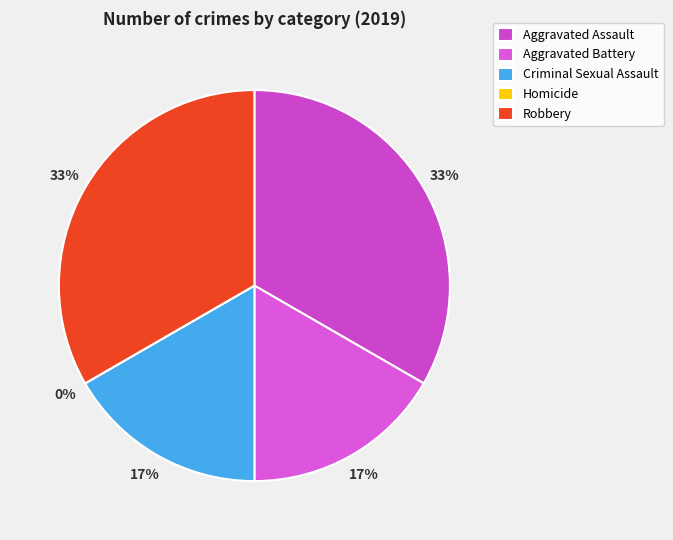

Is Aggravated Assault the majority of the pie?

No